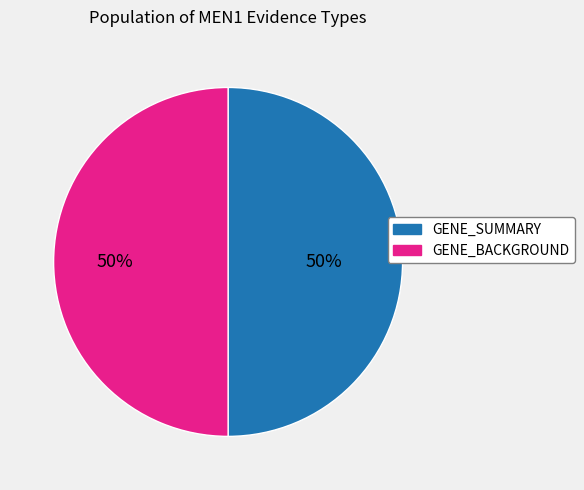

Do GENE_BACKGROUND and GENE_SUMMARY together represent more than half of the pie?

Yes